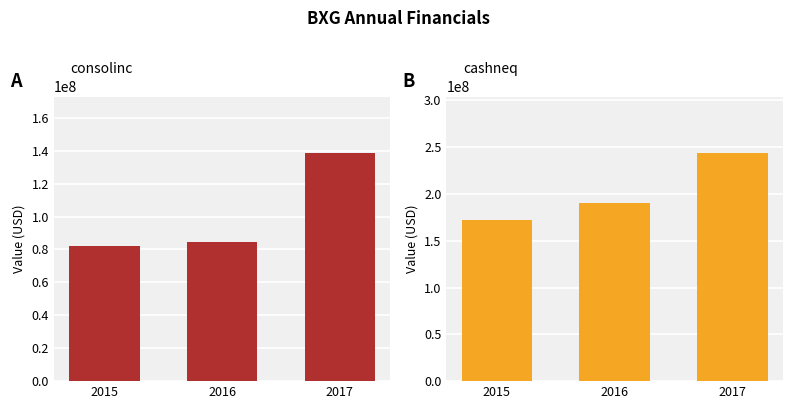

At which category is the sum across all series the highest?

2017